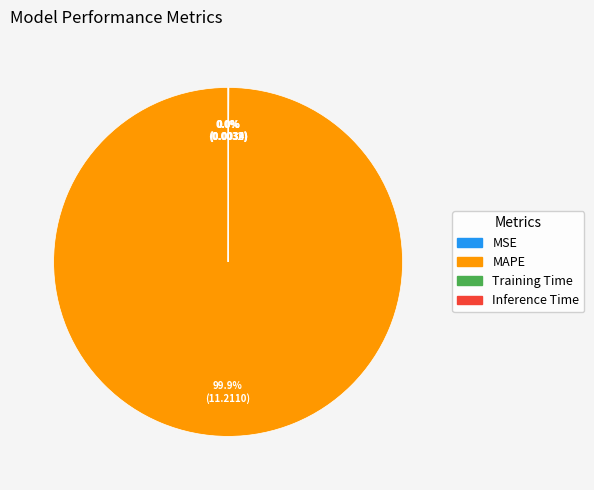

Which slice is the largest?

MAPE